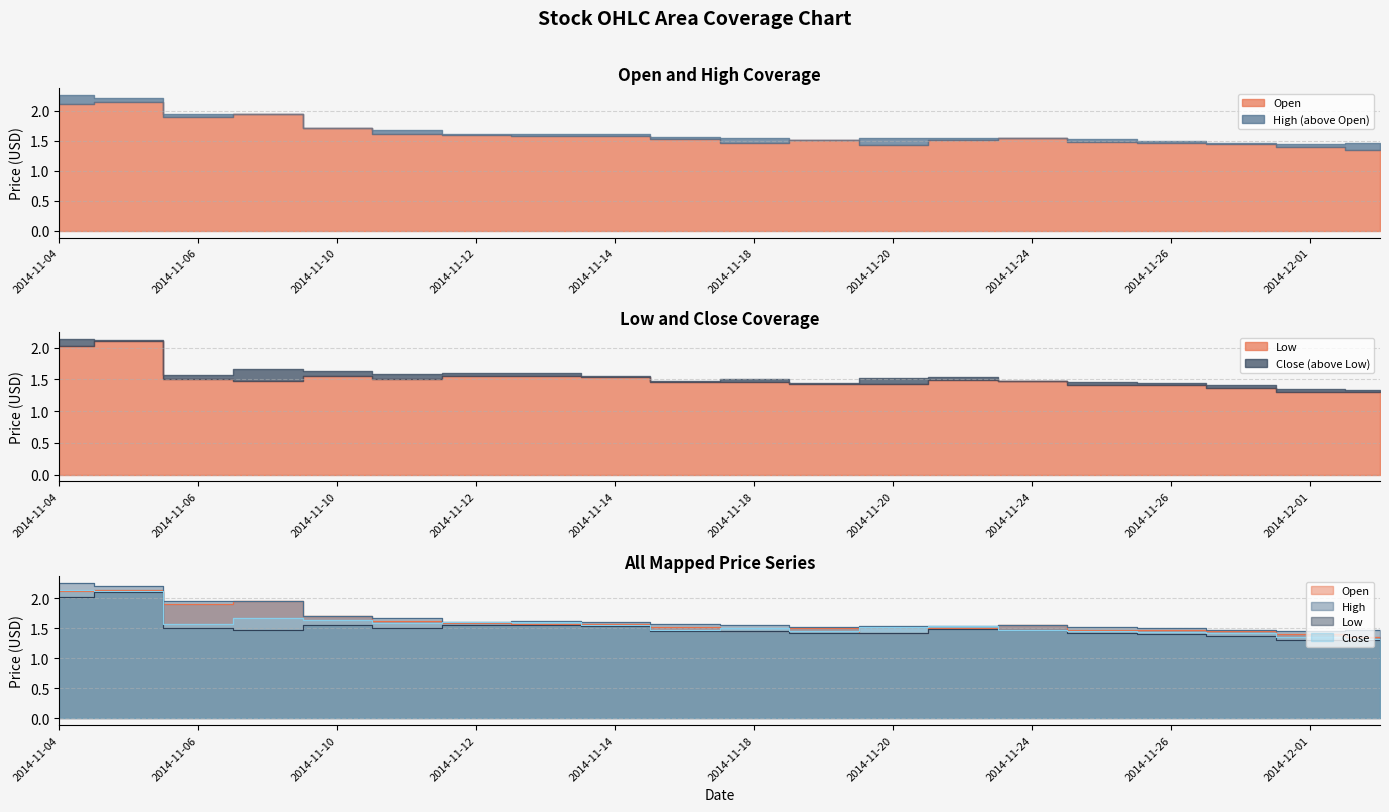

The value of High at 2014-11-14 is 1.6. True or false?

True